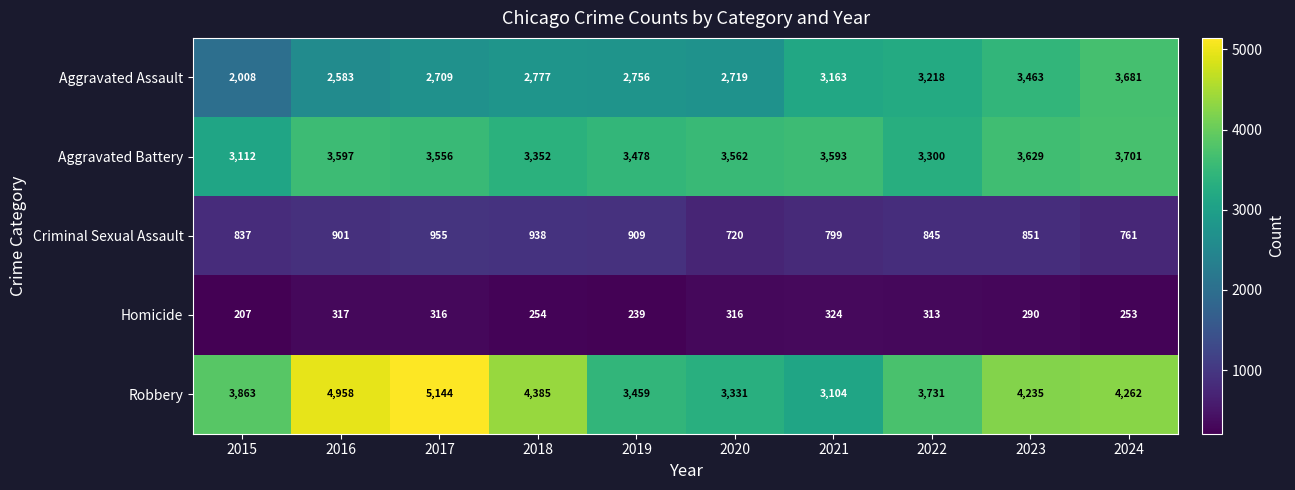

How many categories are shown in the chart?

10